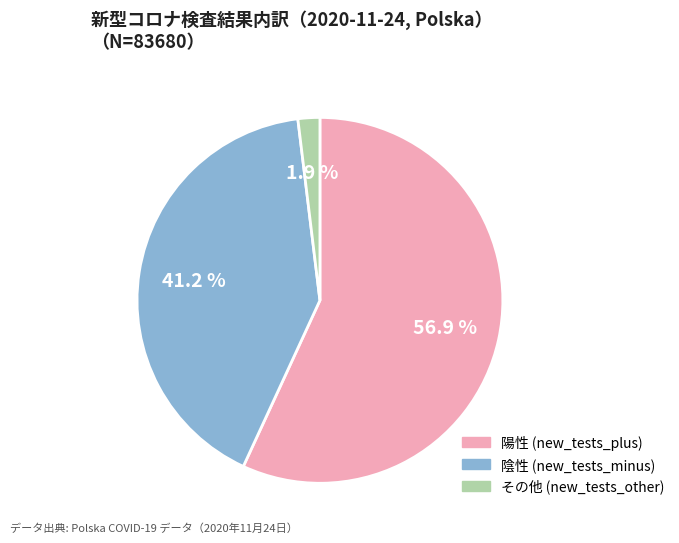

Is there a majority slice in this chart?

Yes